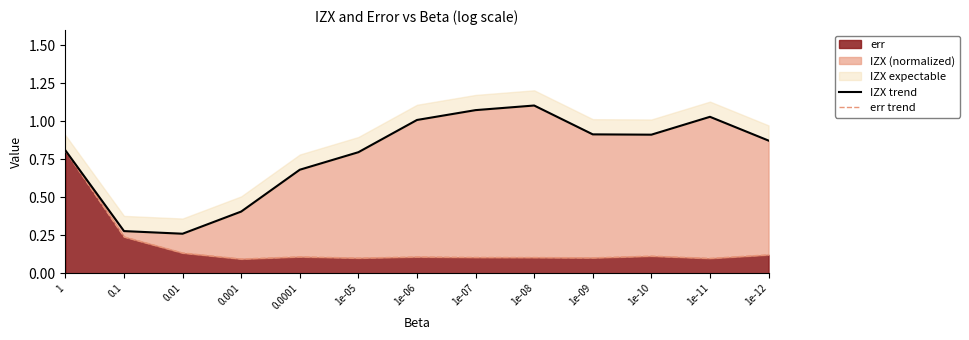

What is the sum of all err trend values?

2.2